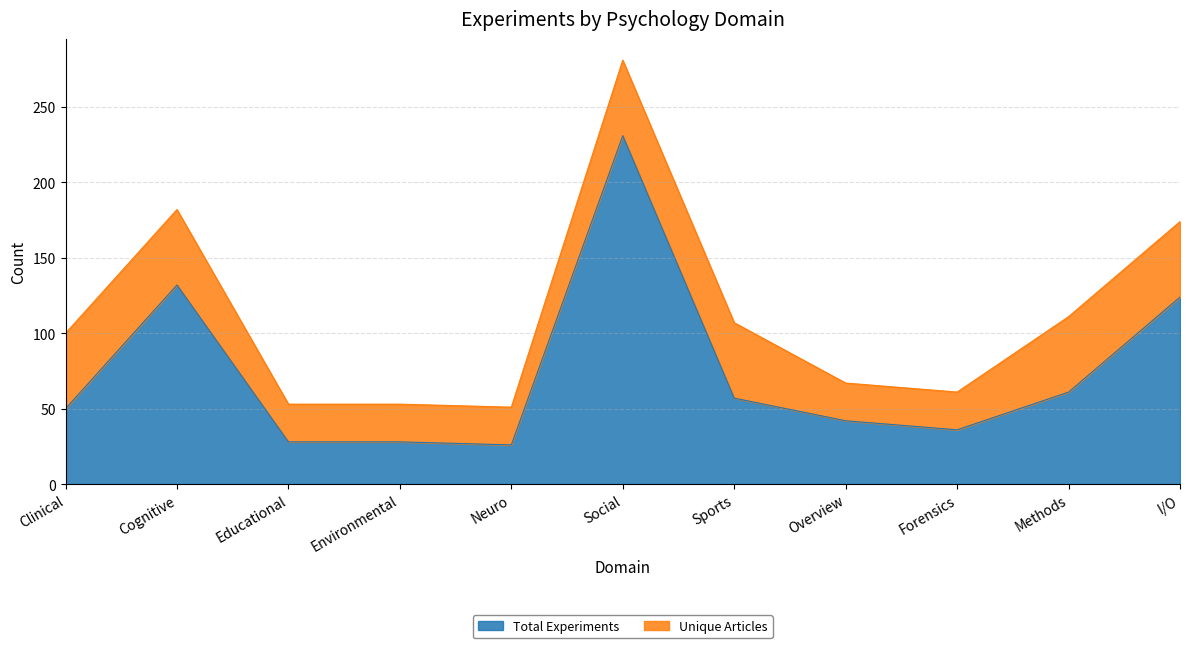

How many interior local valleys (lower than both neighbors) does the data have?

2